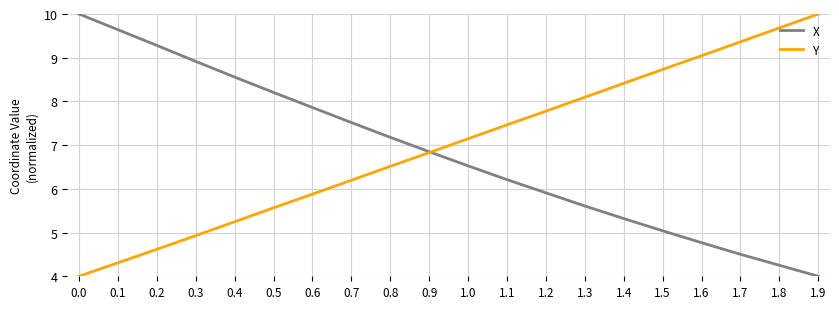

Is the value of X at 0.6 greater than the value of Y at 0.1?

Yes